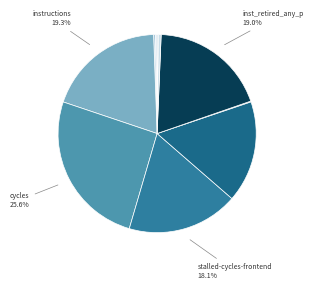

Does any single category account for the majority?

No